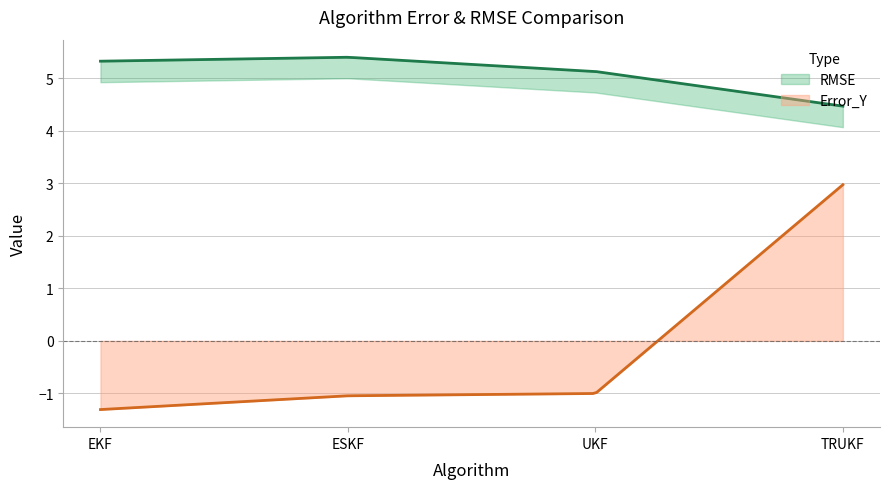

How many distinct data groups are displayed?

2